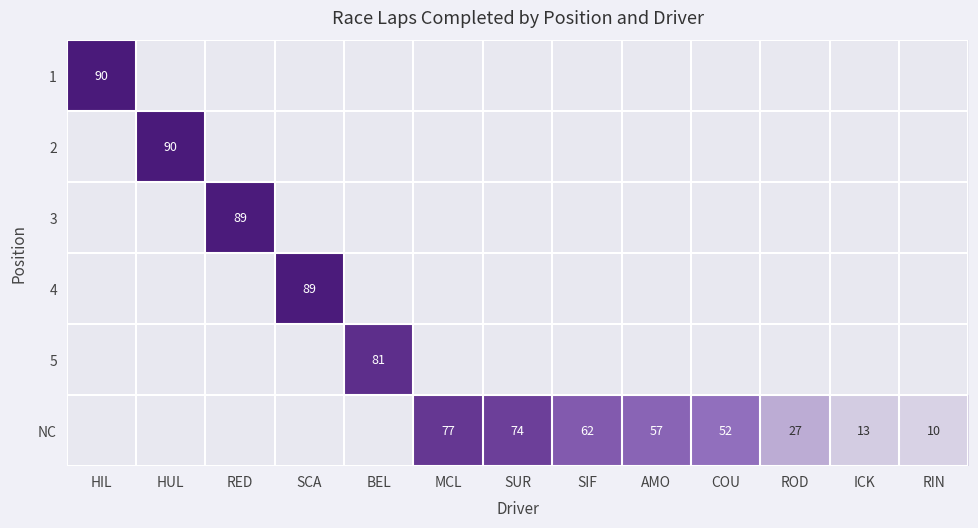

The value of NC at MCL is 109. True or false?

False